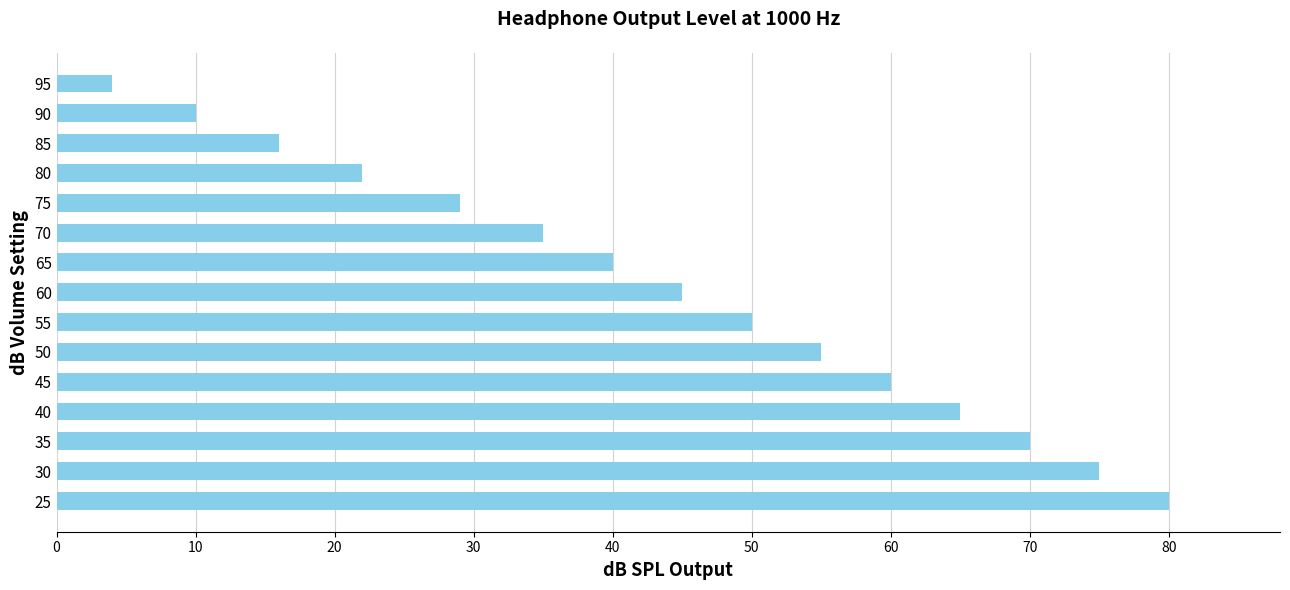

Reading bottom to top, extract all data points from this chart.

80	75	70	65	60	55	50	45	40	35	29	22	16	10	4